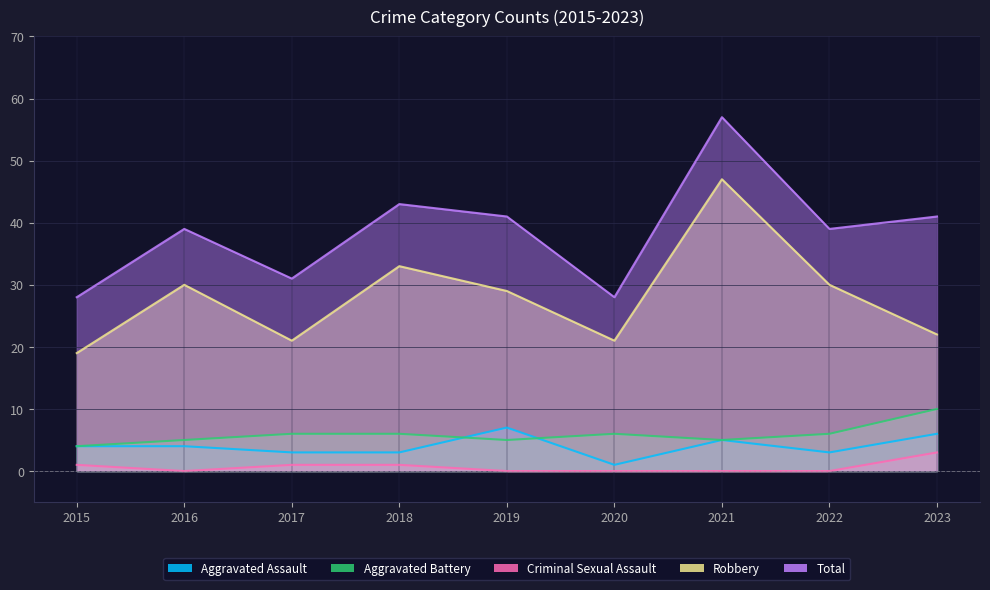

How many Aggravated Battery values are between 5 and 6?

7